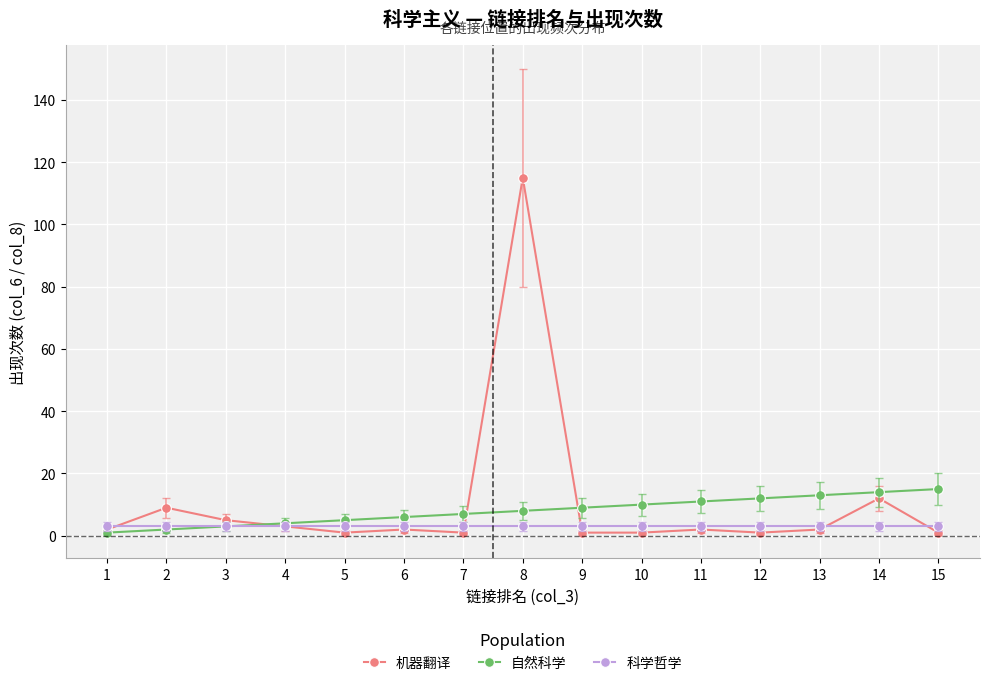

Is it true that 机器翻译 equals 1 at 7?

True